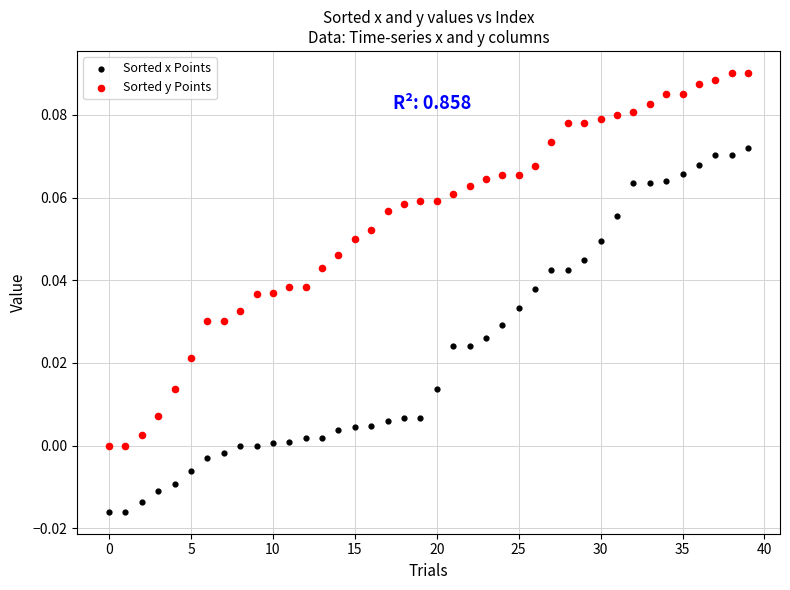

Which series reaches the minimum Y coordinate?

Sorted x Points